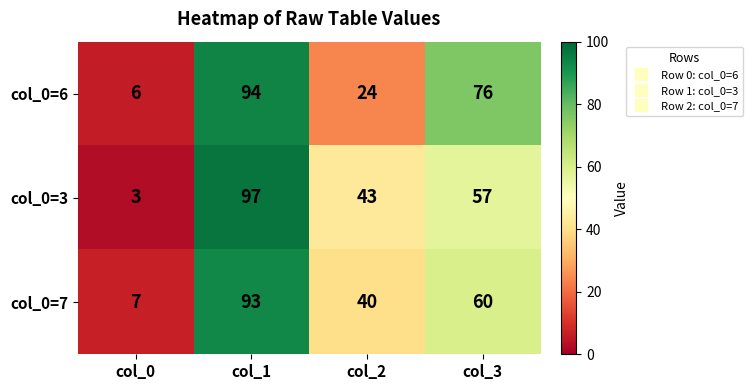

What is the highest value of the col_0=7 series?

93